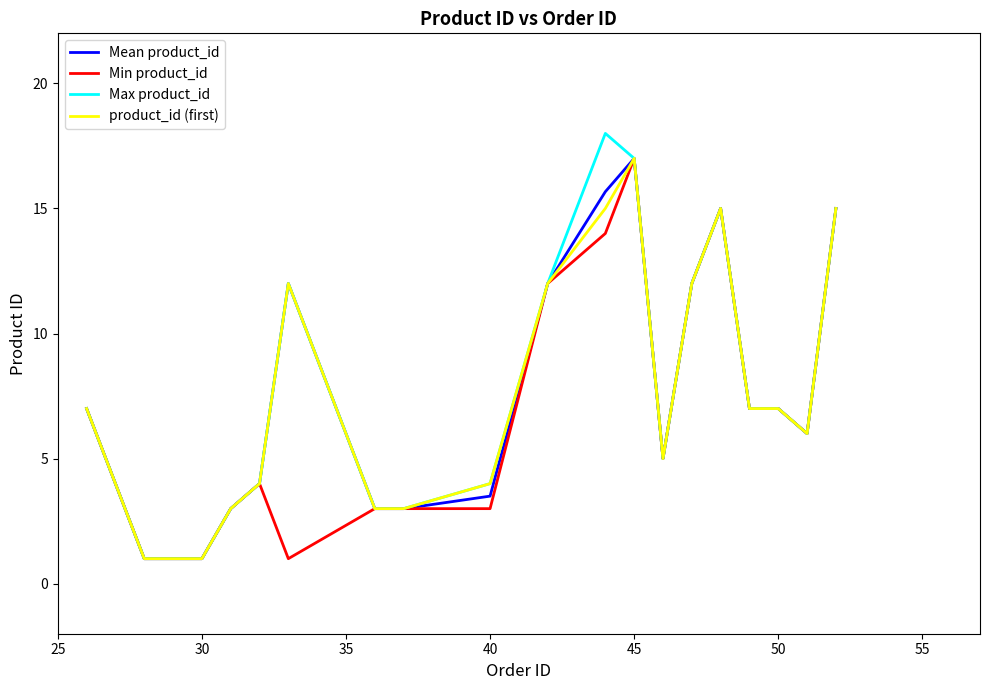

What is the highest value of the Max product_id series?

18.0